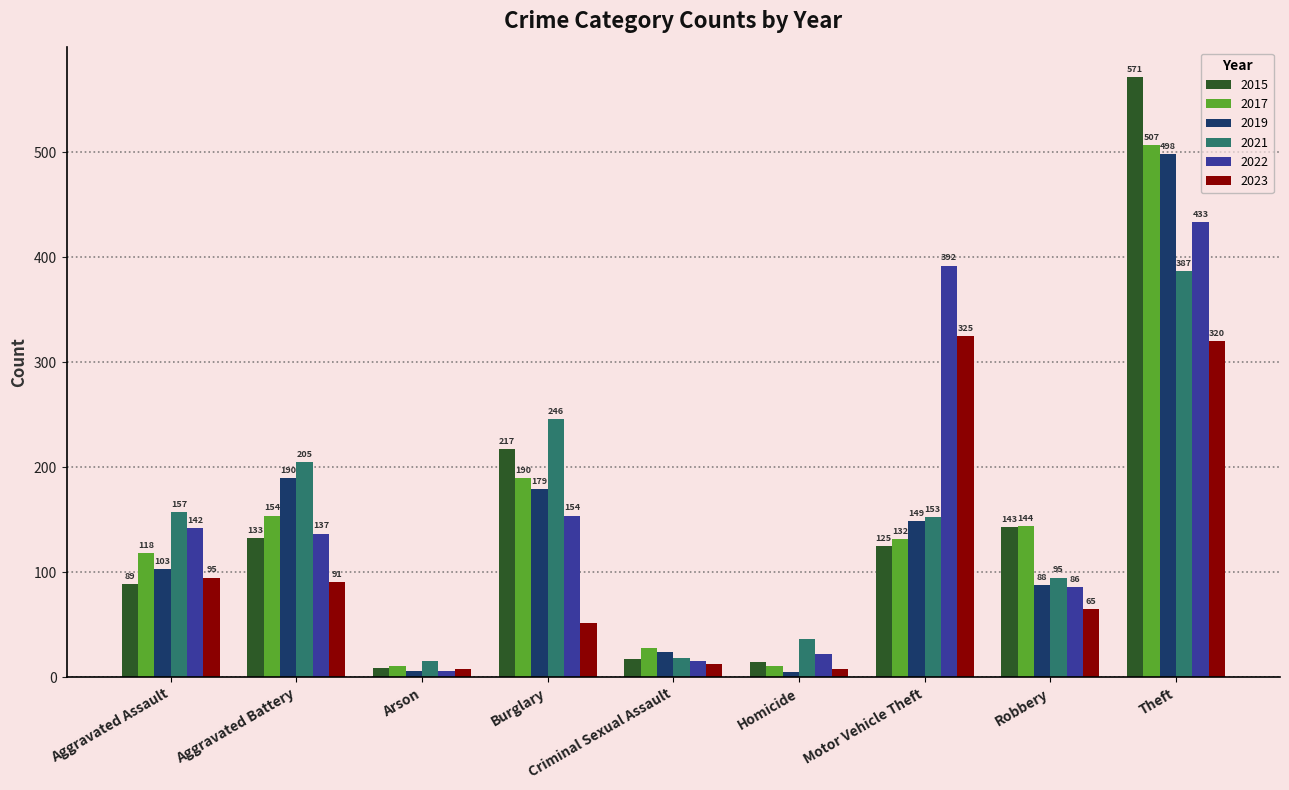

What is the difference between the highest and lowest values at Criminal Sexual Assault?

15